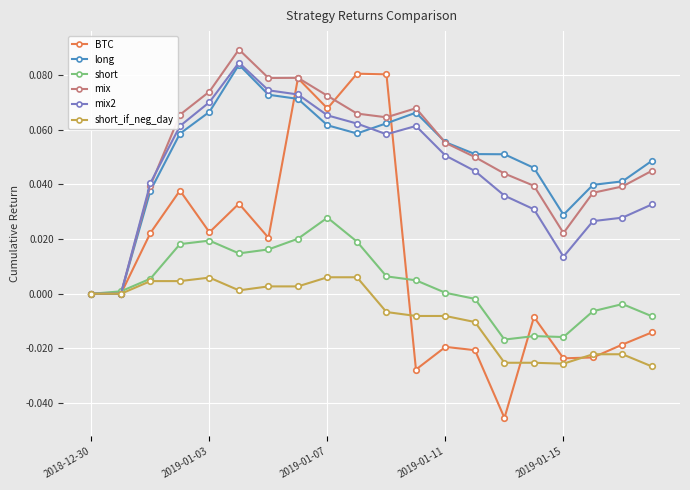

Which series has the largest range (max minus min)?

BTC